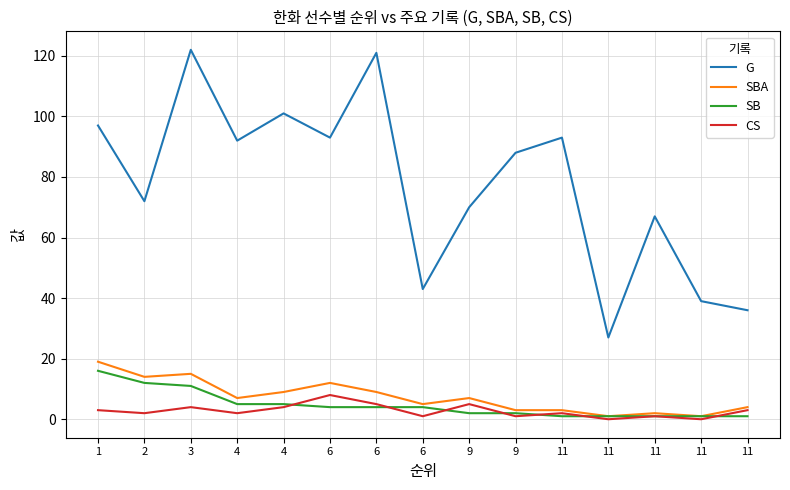

Which series has the largest total across all categories?

G